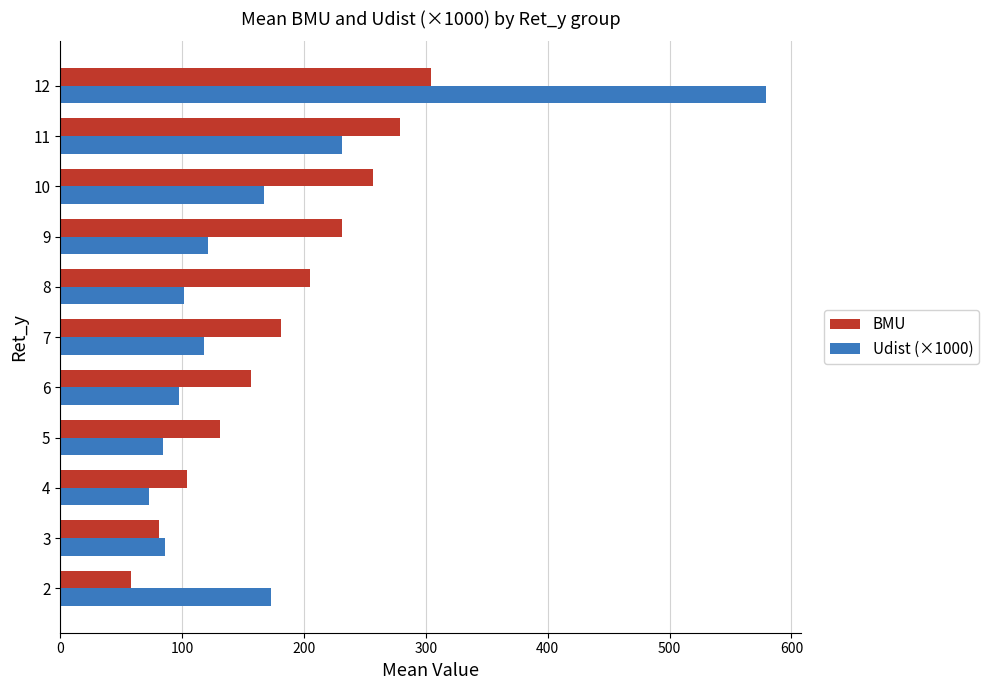

List the series in order of their peak value, lowest first.

BMU, Udist (×1000)